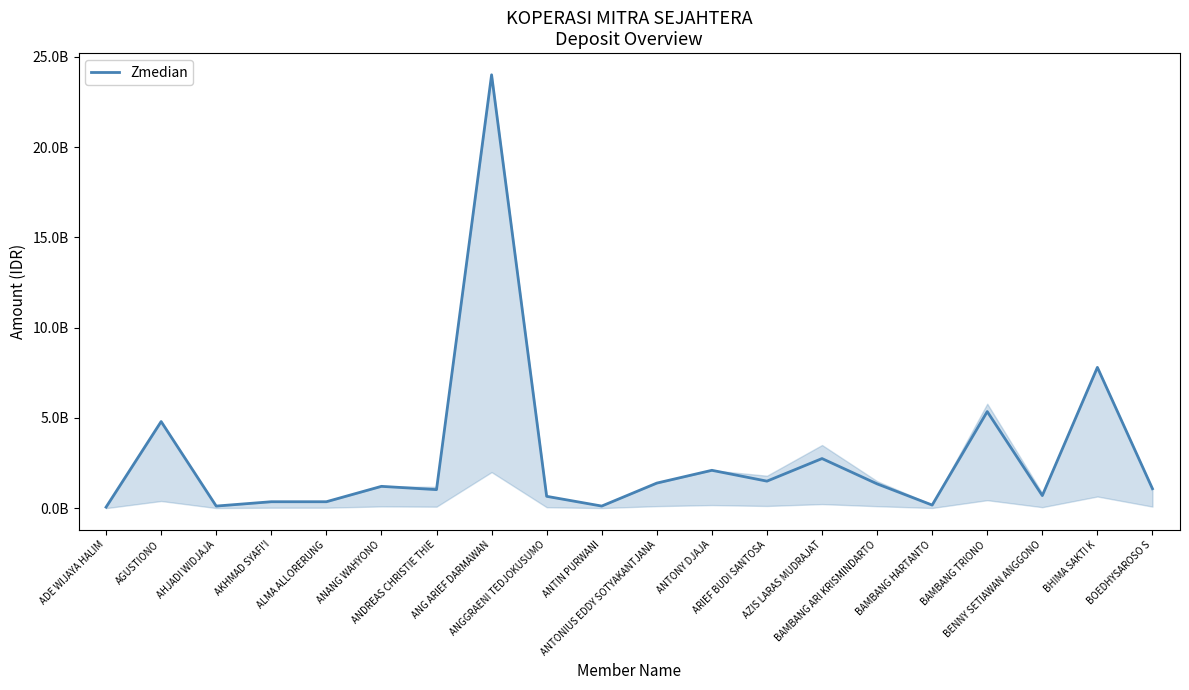

Is this an area chart (filled region under the line)?

Yes